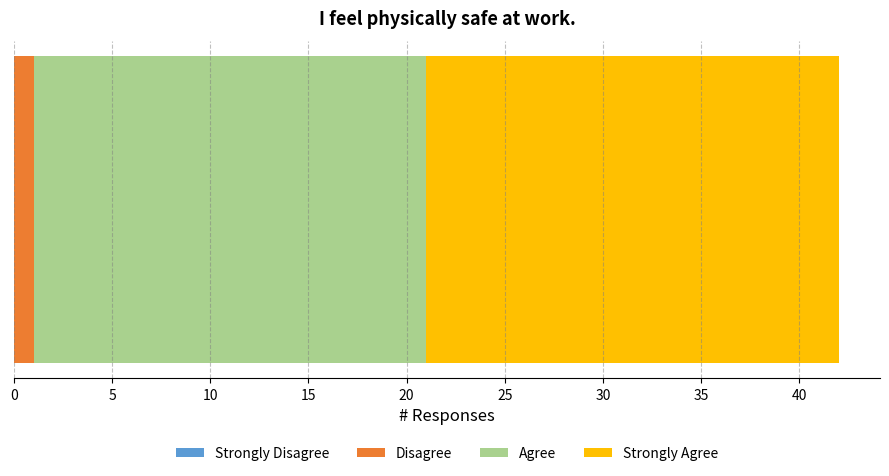

How many distinct data groups are displayed?

3